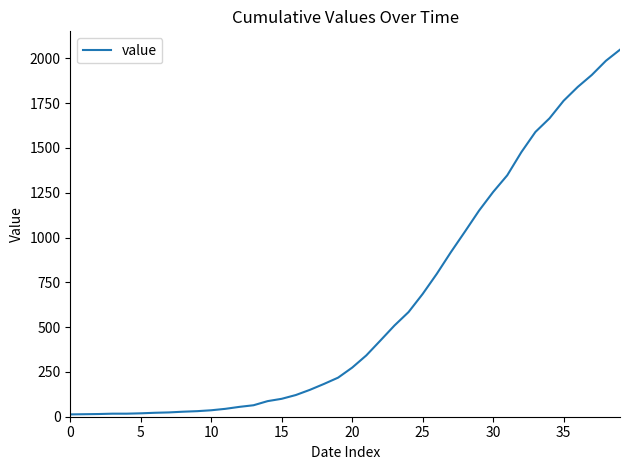

How many values are below 274?

20